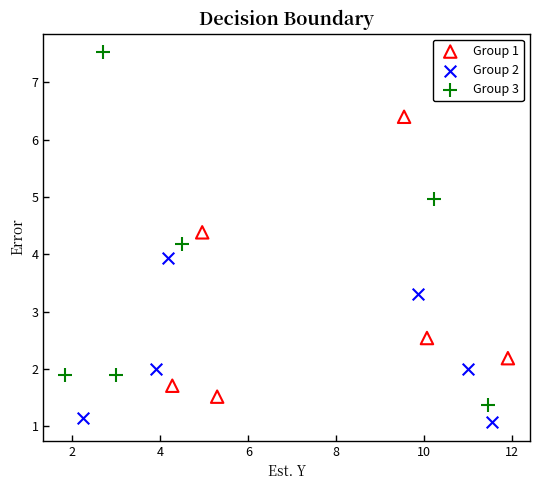

Which series has the largest Y range (max minus min)?

Group 3